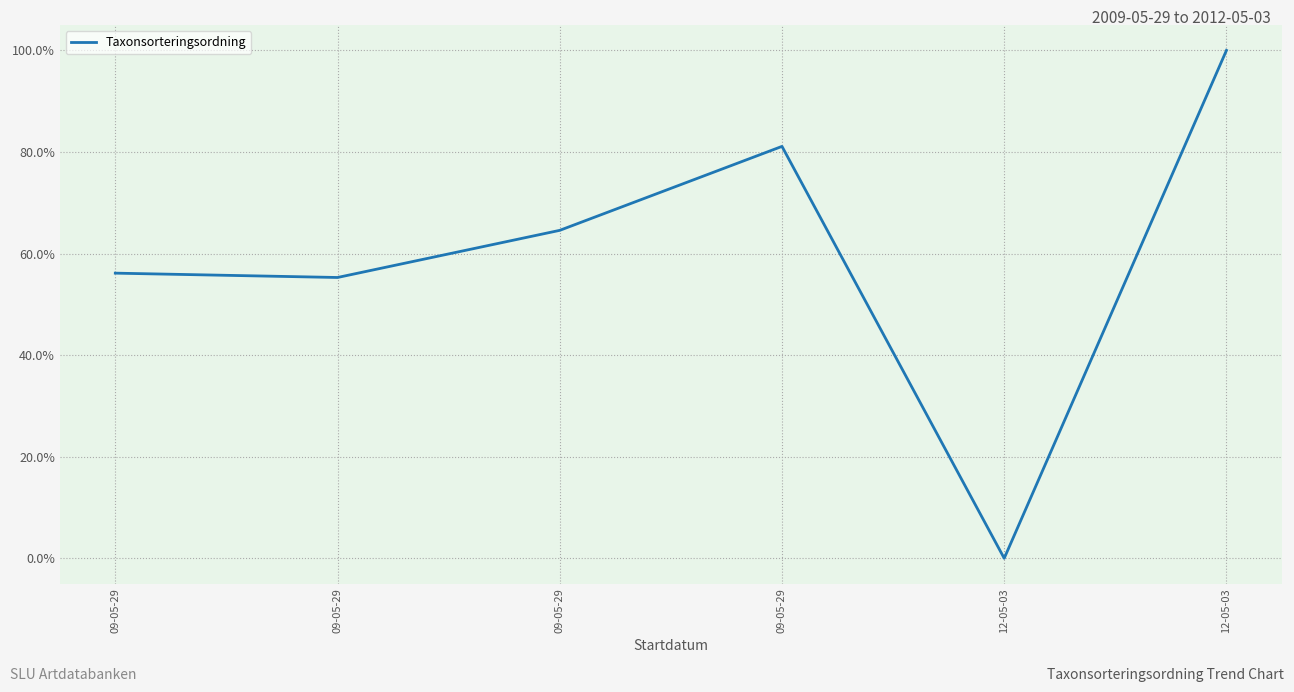

Rank the categories by value from highest to lowest.

12-05-03, 09-05-29, 09-05-29, 09-05-29, 09-05-29, 12-05-03